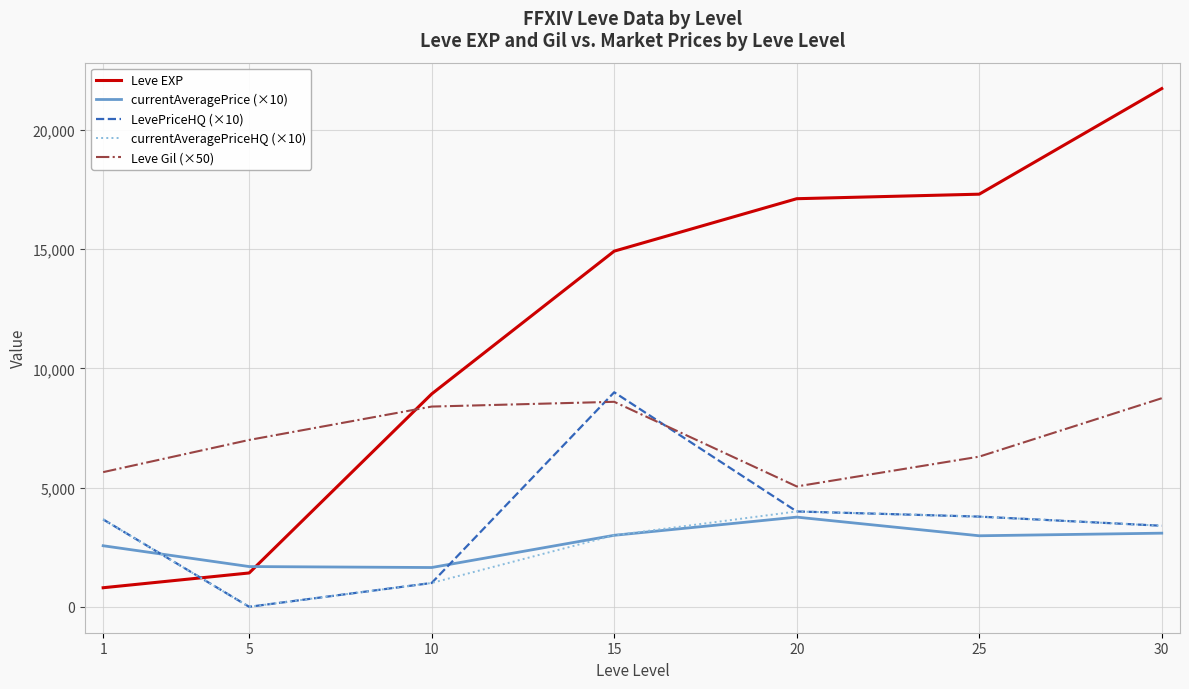

At which category is the sum across all series the highest?

30